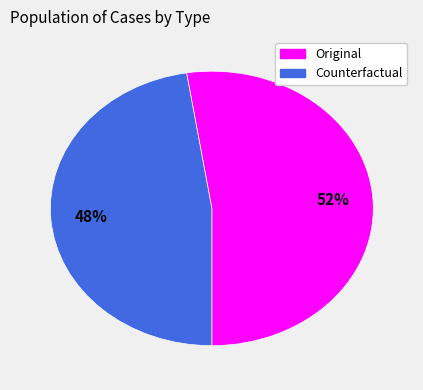

Is the sum of Original and Counterfactual greater than half?

Yes